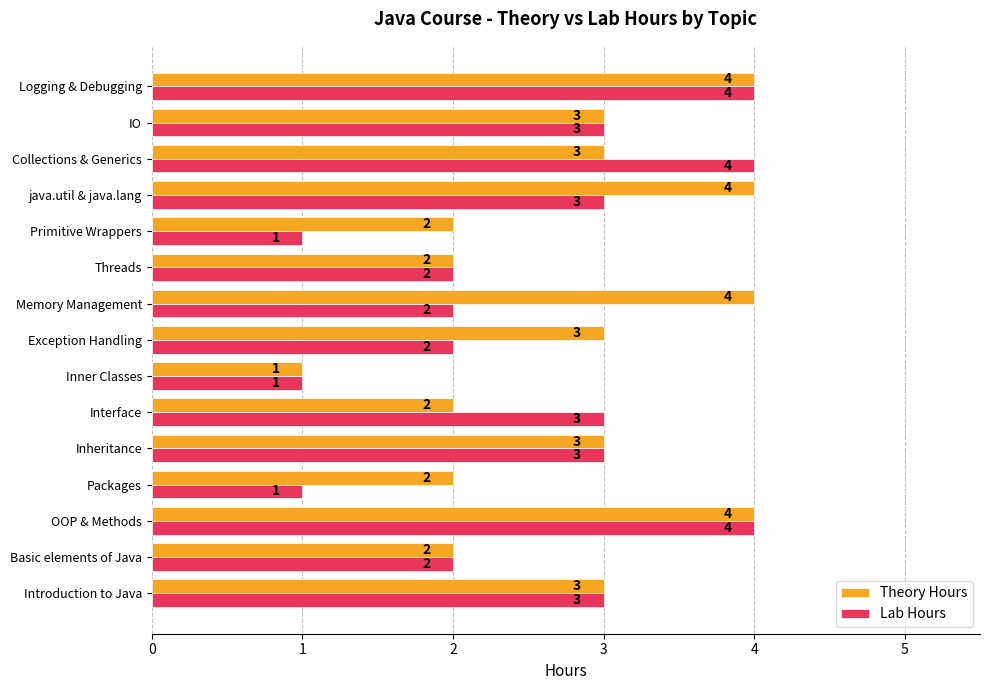

What is the difference between the second highest and minimum values in the Theory Hours series?

3